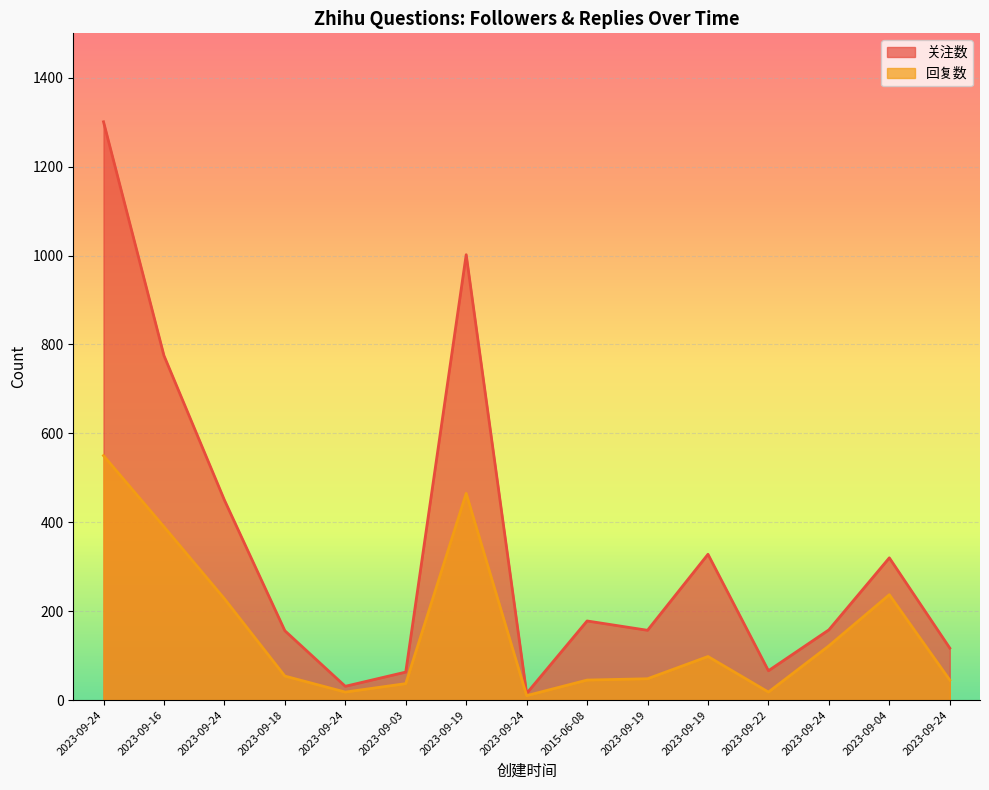

What is the total value across all series at 2023-09-24?

1851